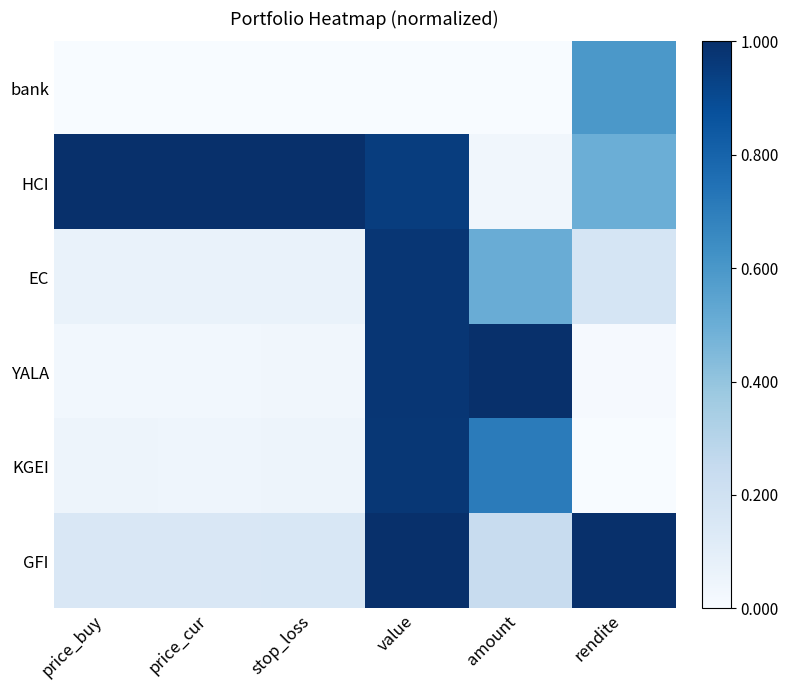

How many distinct data groups are displayed?

6